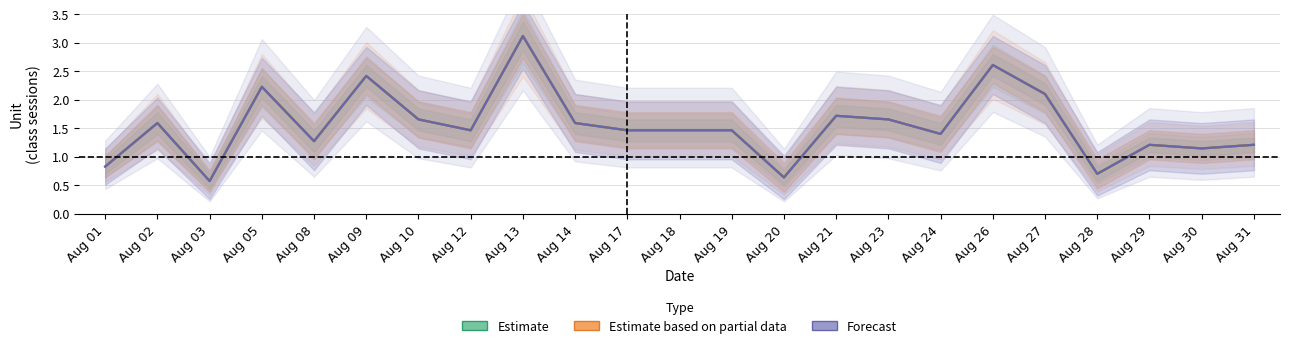

At which category is the sum across all series the highest?

Aug 13